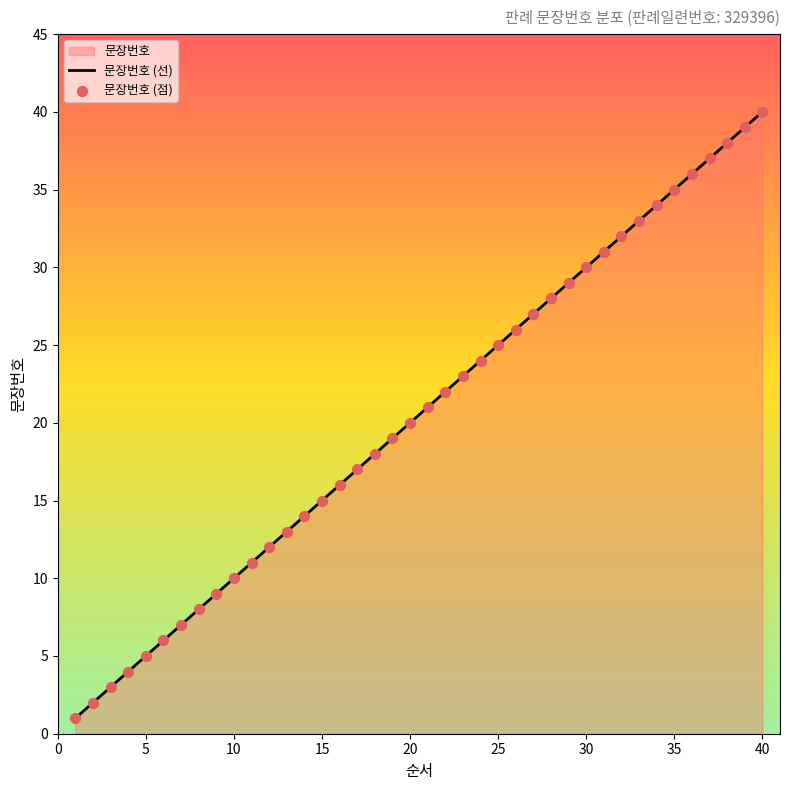

Which series has the largest total across all categories?

문장번호 (선)